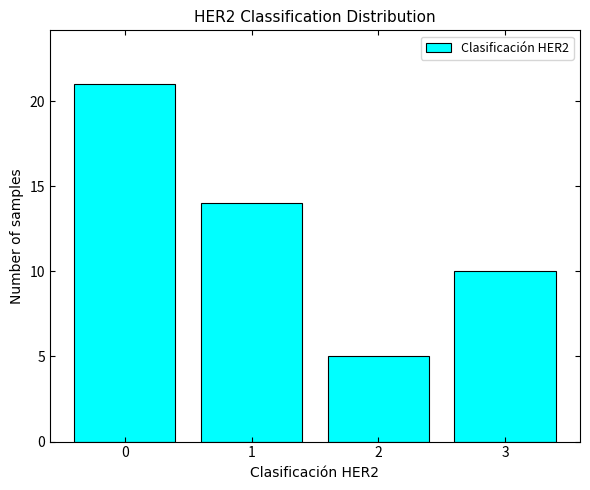

Reading left to right, transcribe all the data shown in this chart.

21	14	5	10